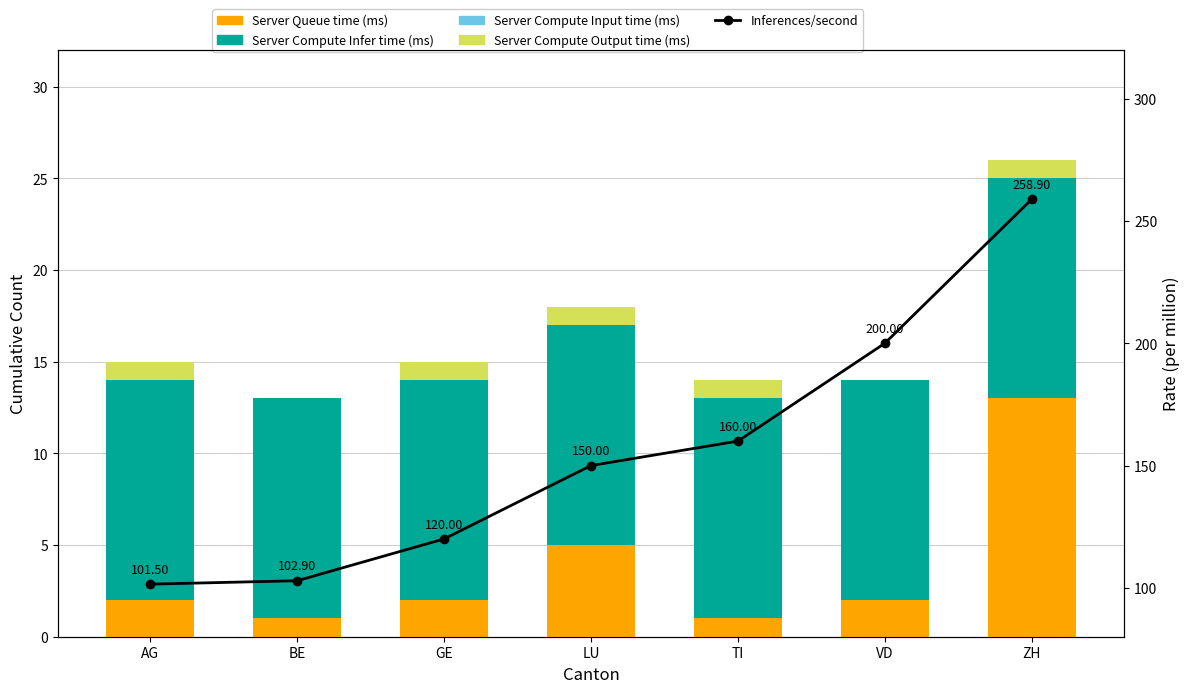

What are all the series names shown in the legend?

Server Queue time (ms), Server Compute Infer time (ms), Server Compute Input time (ms), Server Compute Output time (ms), Inferences/second